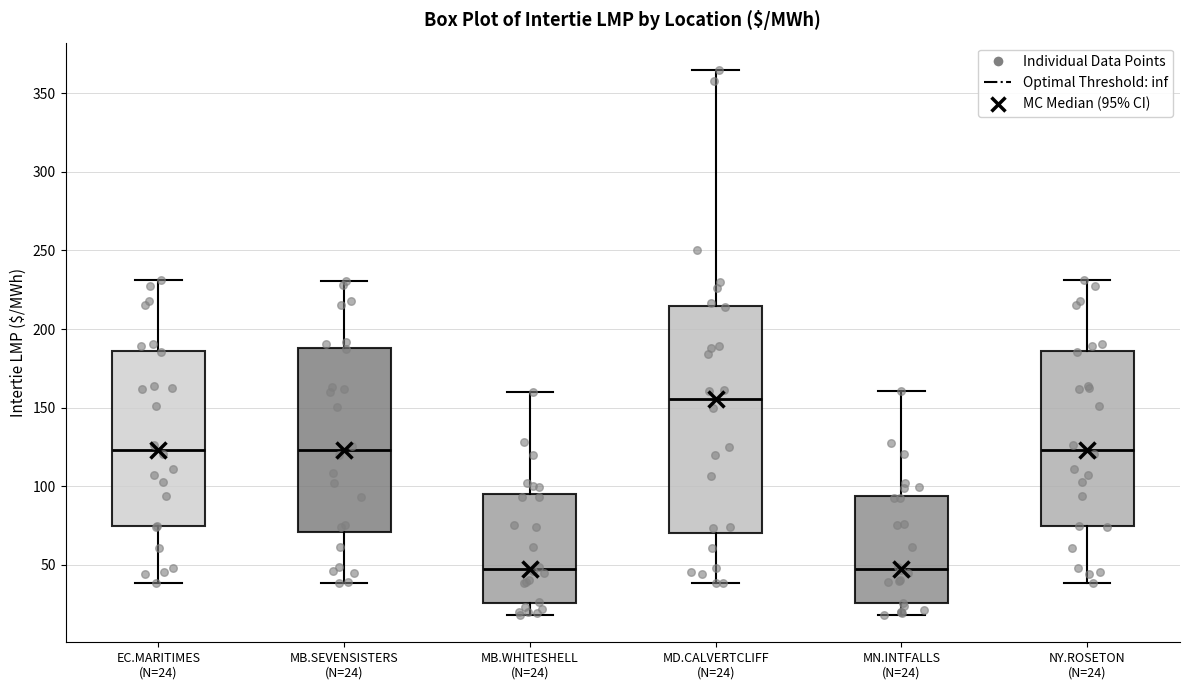

Reading left to right, transcribe this box plot: for each box, give where its median line is, the range the box spans, and where its two whiskers end, as read against the y-axis. The values are not printed on the chart, so give them approximately, as read against the axis.

EC.MARITIMES (N=24): median 125, box 75 to 185, whiskers 40 to 230
MB.SEVENSISTERS (N=24): median 125, box 70 to 190, whiskers 40 to 230
MB.WHITESHELL (N=24): median 45, box 25 to 95, whiskers 20 to 160
MD.CALVERTCLIFF (N=24): median 155, box 70 to 215, whiskers 40 to 365
MN.INTFALLS (N=24): median 50, box 25 to 95, whiskers 20 to 160
NY.ROSETON (N=24): median 125, box 75 to 185, whiskers 40 to 230